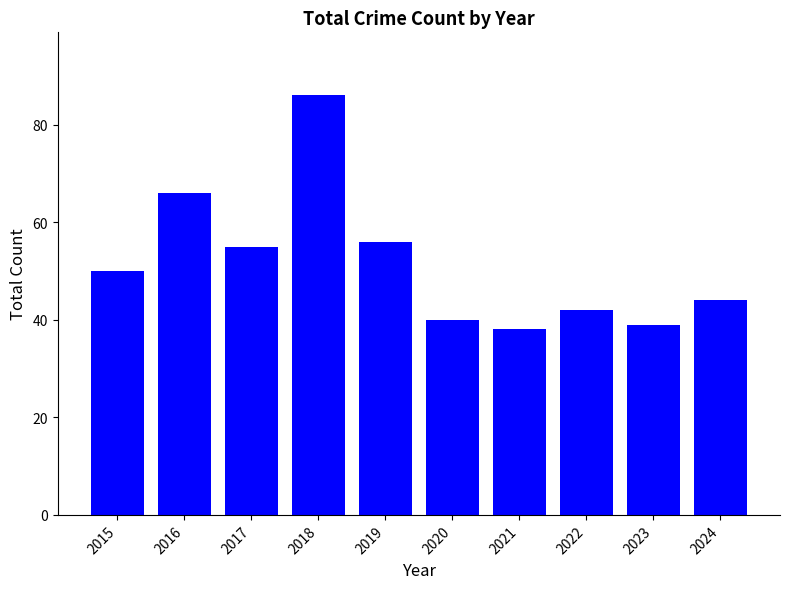

The chart shows a value of 55 at 2017. True or false?

True